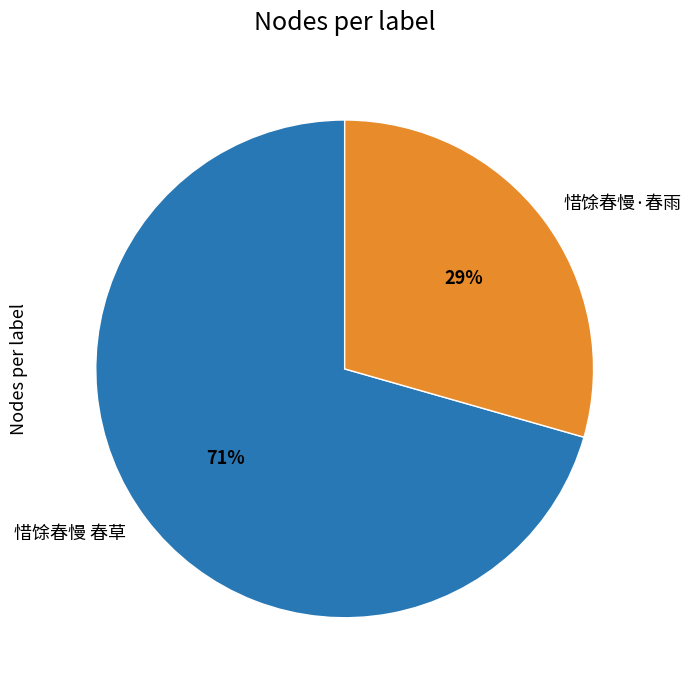

Do 惜馀春慢·春雨 and 惜馀春慢 春草 together represent more than half of the pie?

Yes